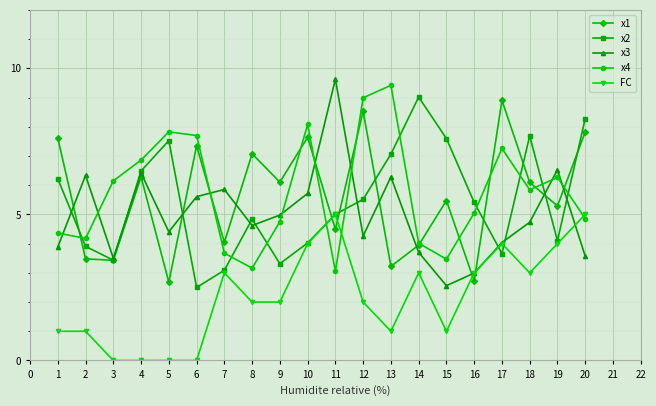

Where is x3 nearest to the value 6?

7